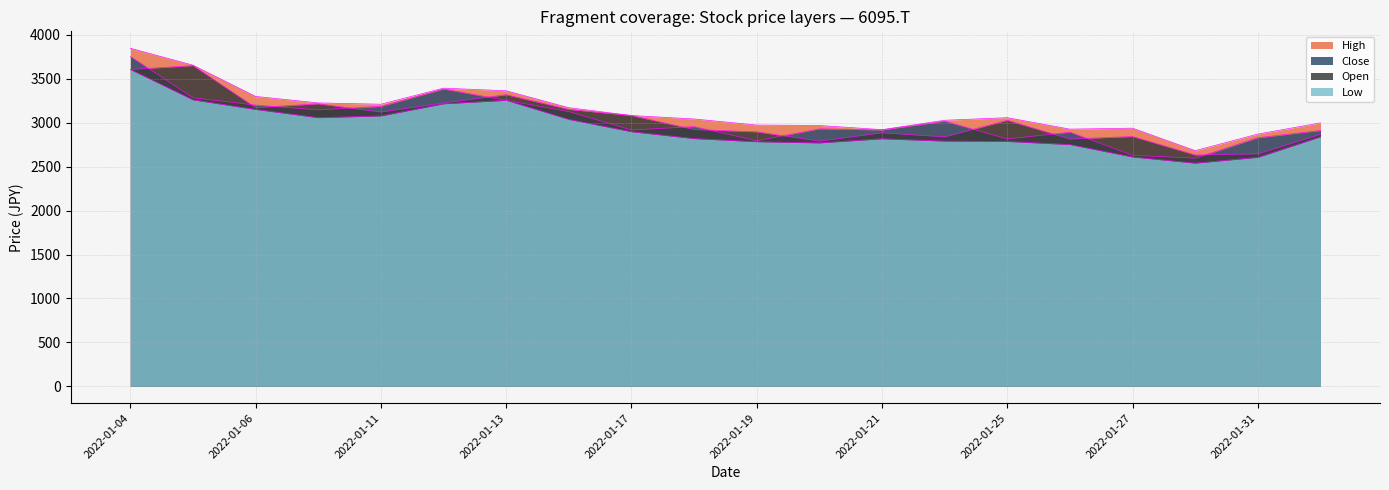

True or false: Close and Low cross at least once.

False